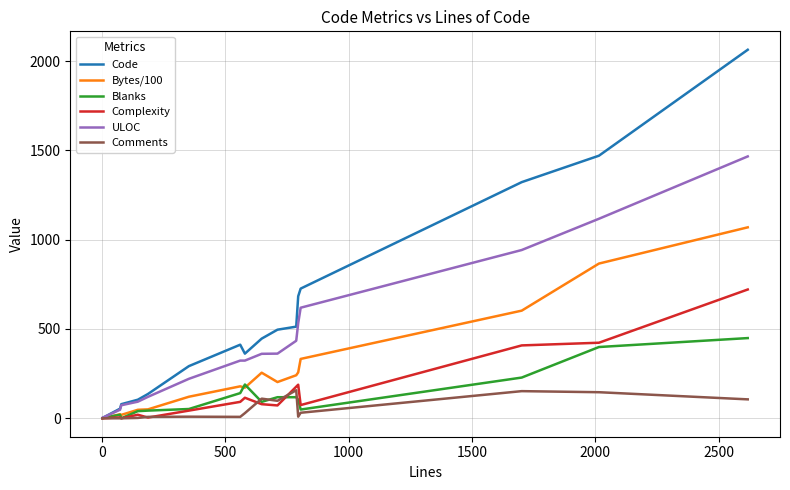

At how many categories does at least one series exceed 605?

5